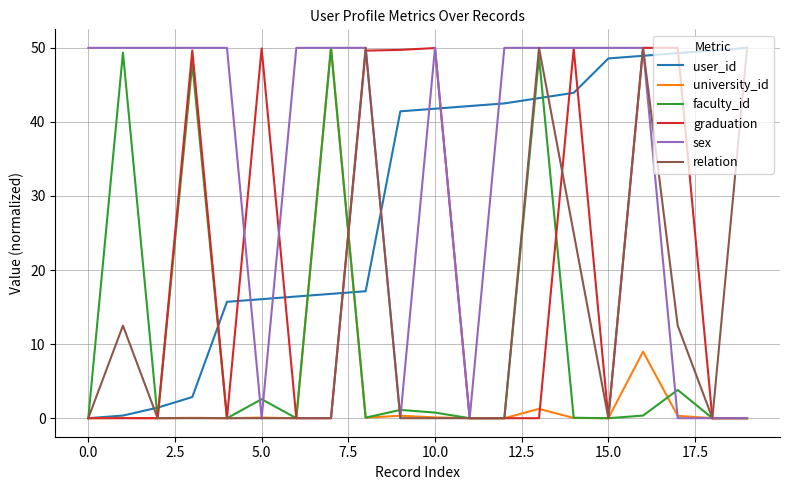

Which series has the largest total across all categories?

sex